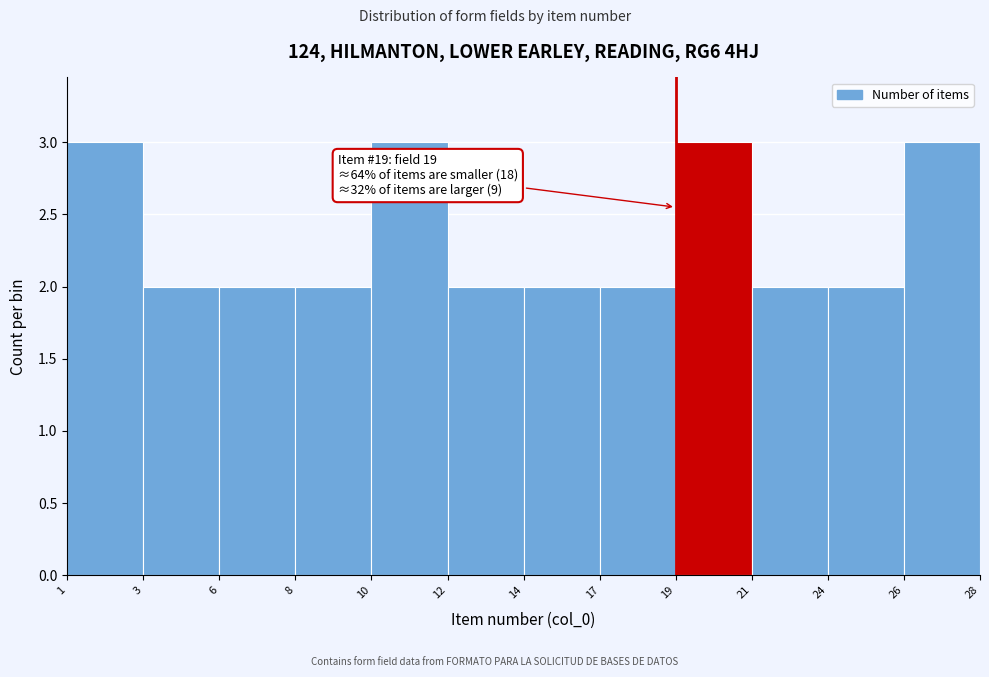

Reading right to left, extract all data points from this chart.

3	2	2	3	2	2	2	3	2	2	2	3